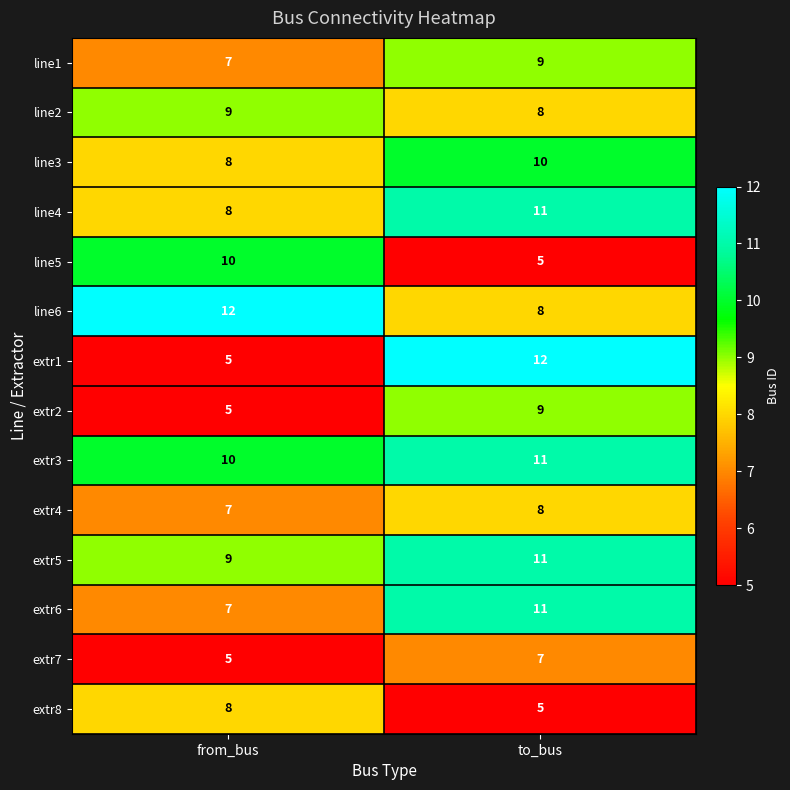

At which label is line1 closest to 8?

from_bus